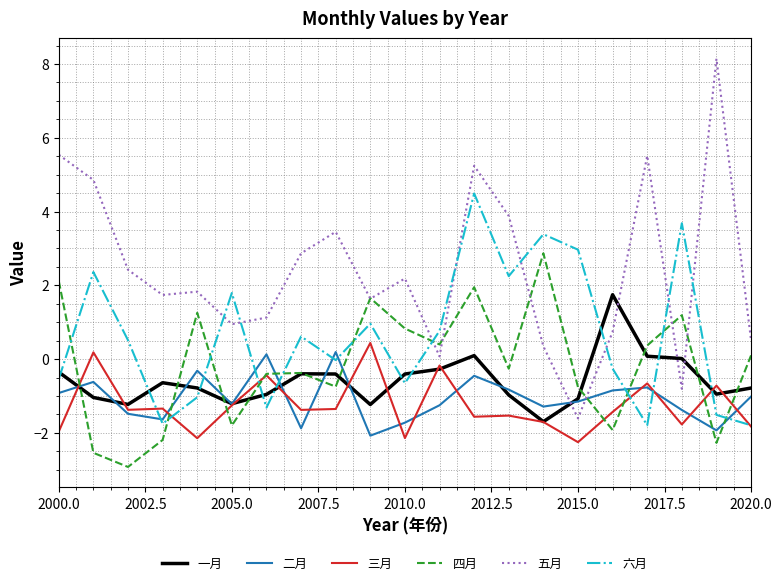

After their last crossing, which series has the higher values: 六月 or 五月?

五月